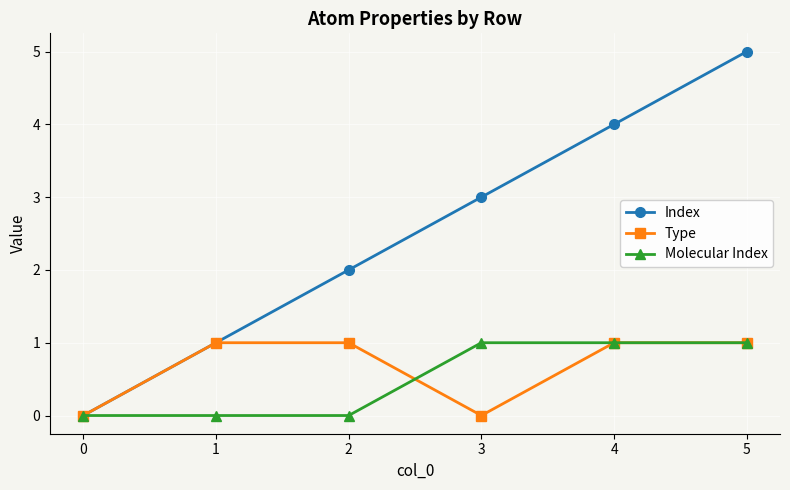

What is the value of the Index point at the 6th from the left?

5